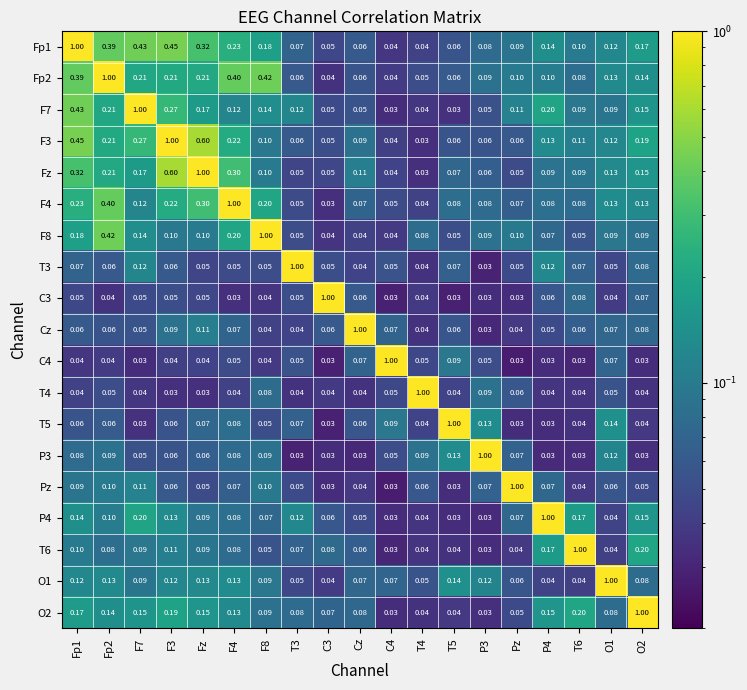

Is the value of T3 at F3 greater than the value of T6 at Fp1?

No